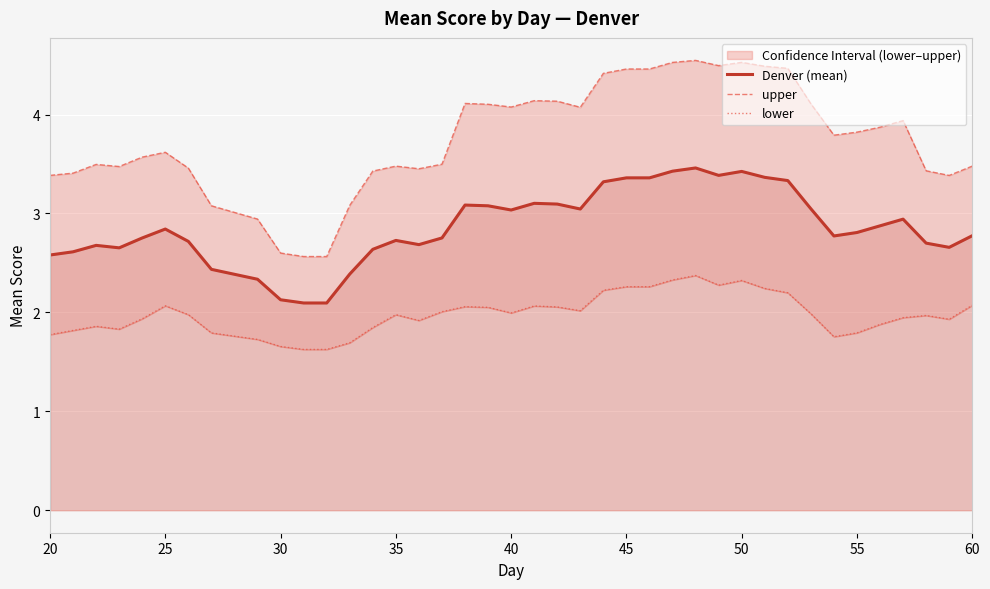

What is the maximum value for Denver (mean)?

3.5